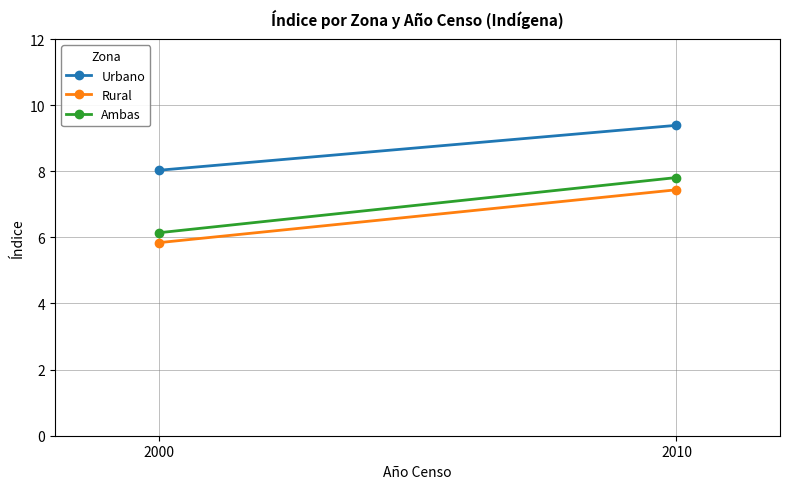

The Urbano series shows 3.7 at 2010. True or false?

False